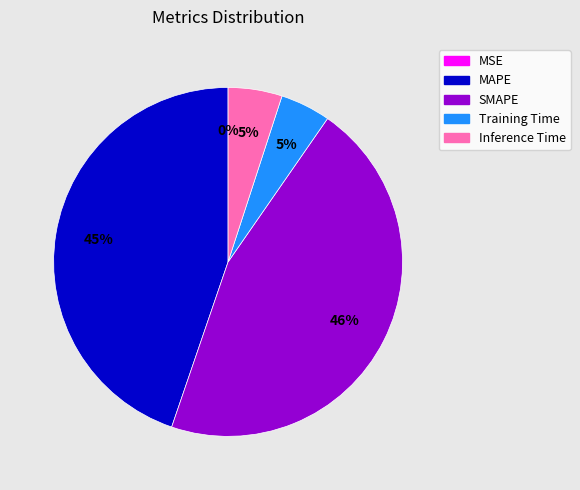

To the nearest percent, what is the difference between the largest and smallest slice percentages?

46%